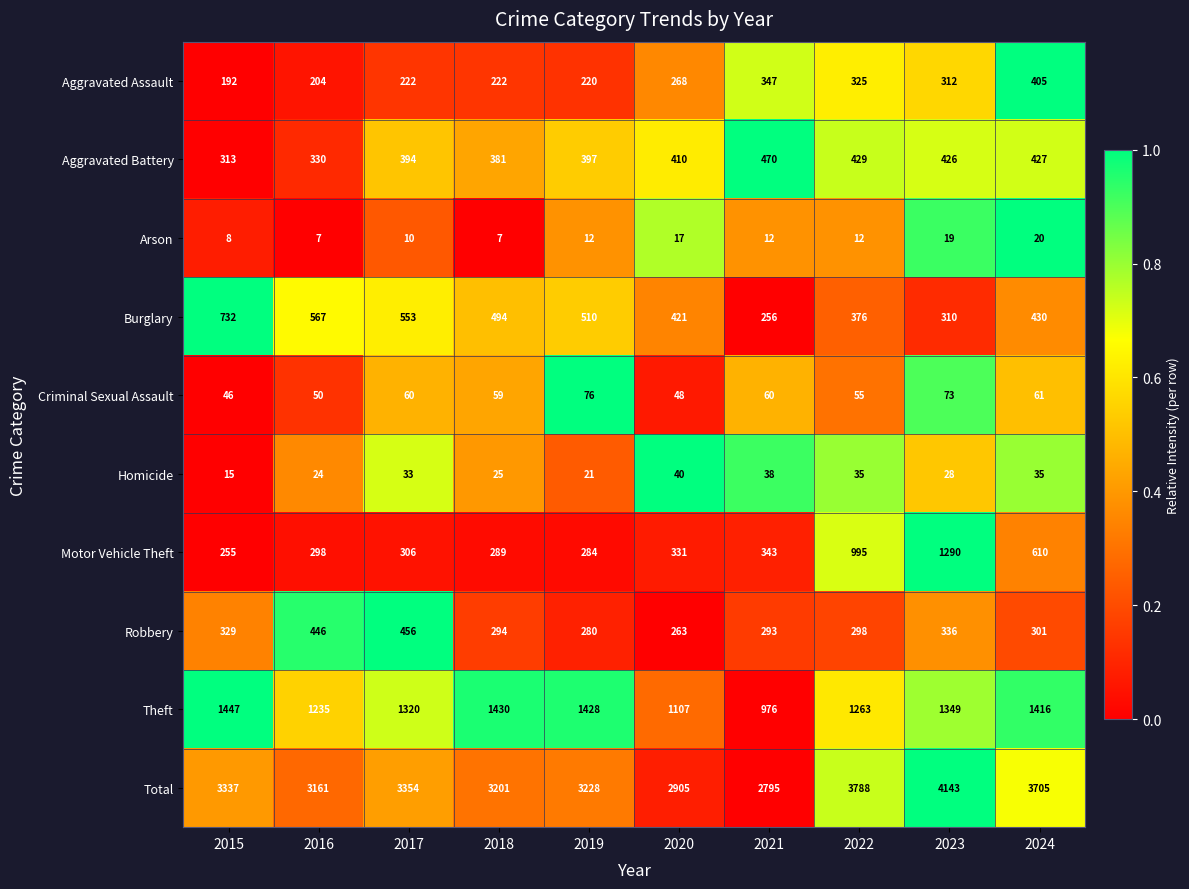

What is the sum of all Robbery values?

3296